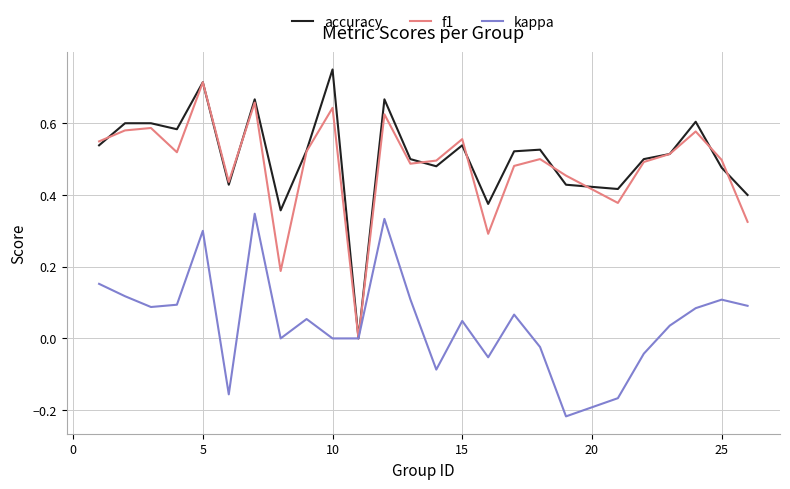

Which category has the highest value across all series?

10